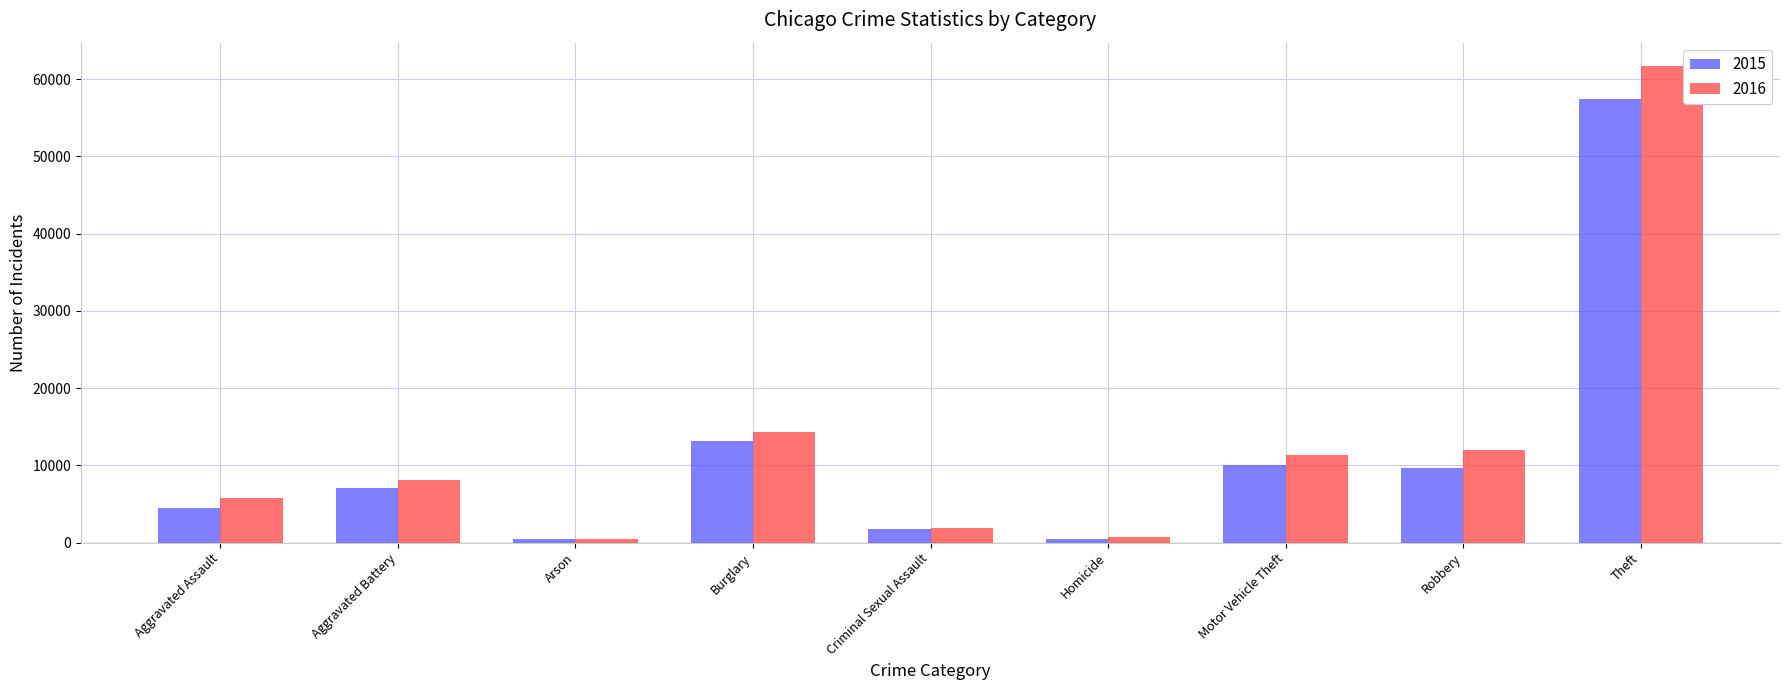

What is the greatest value displayed?

61623